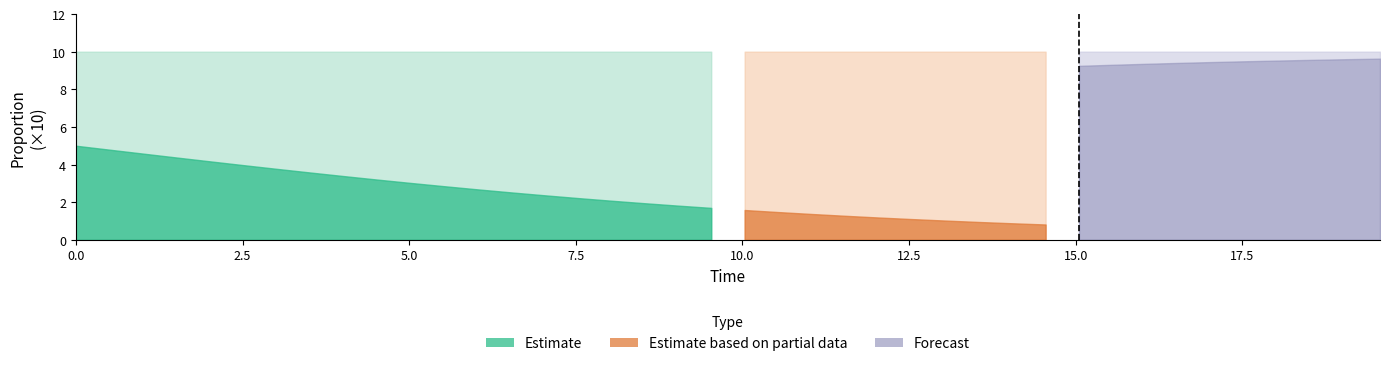

How many values are between 0 and 1?

40